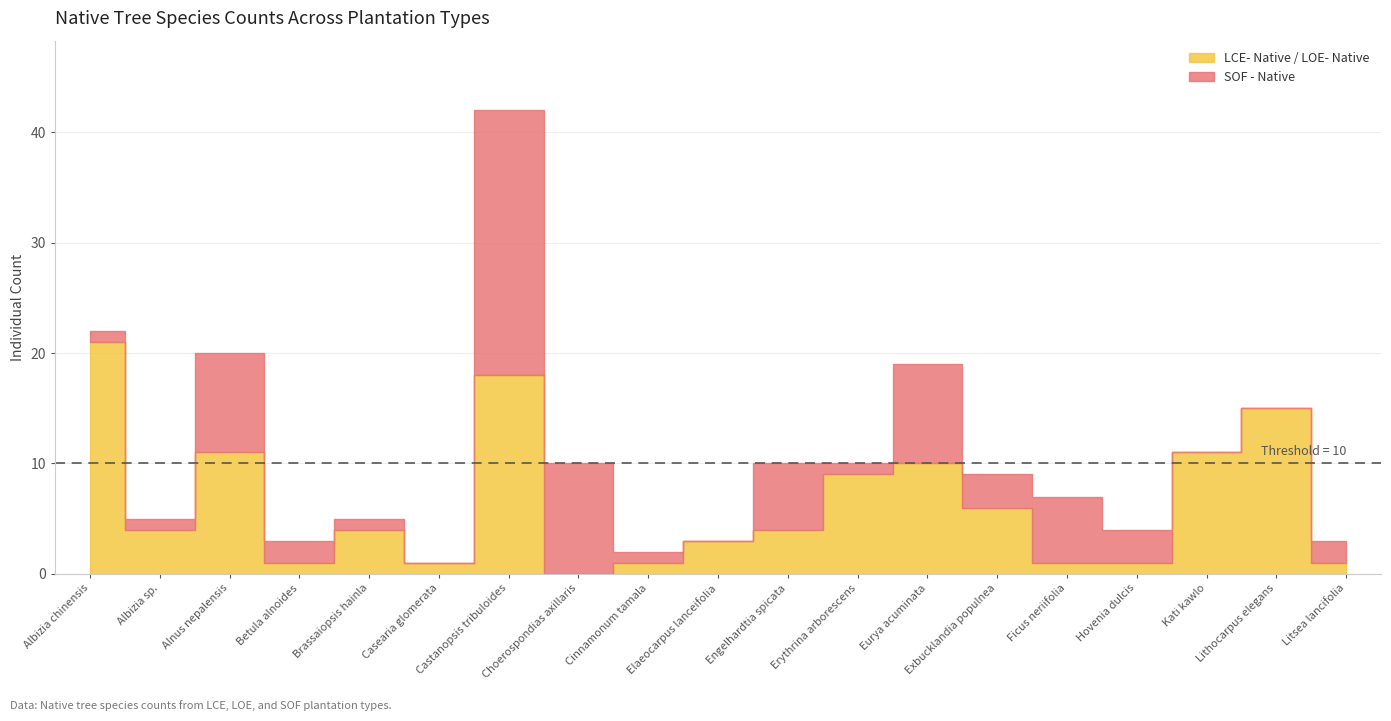

What is the total value across all series at Casearia glomerata?

1